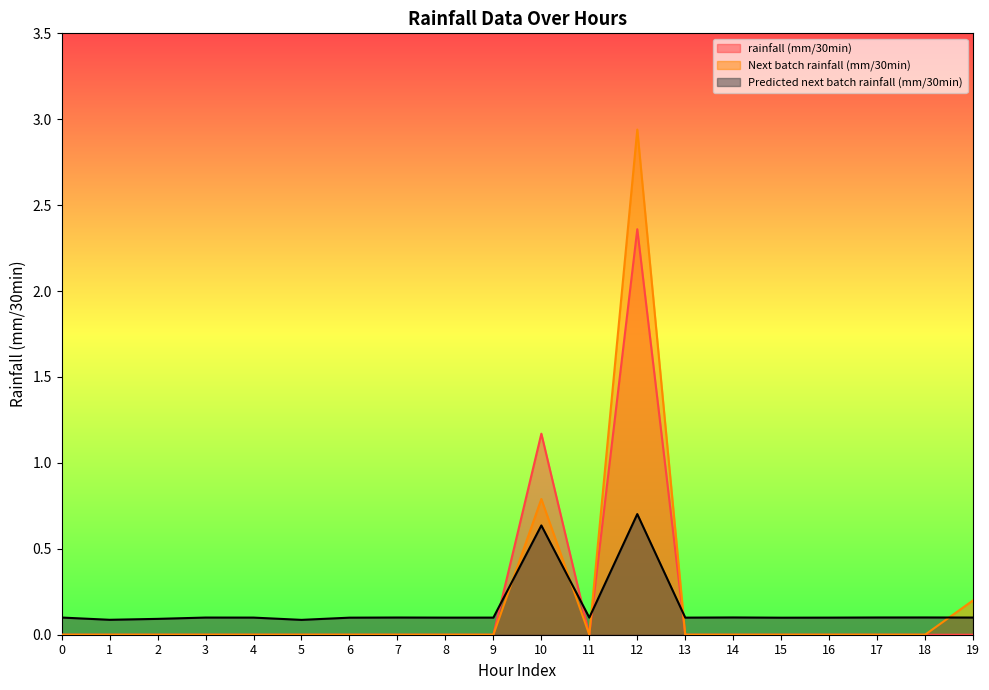

Count the Predicted next batch rainfall (mm/30min) values in the range 0 to 1.

20